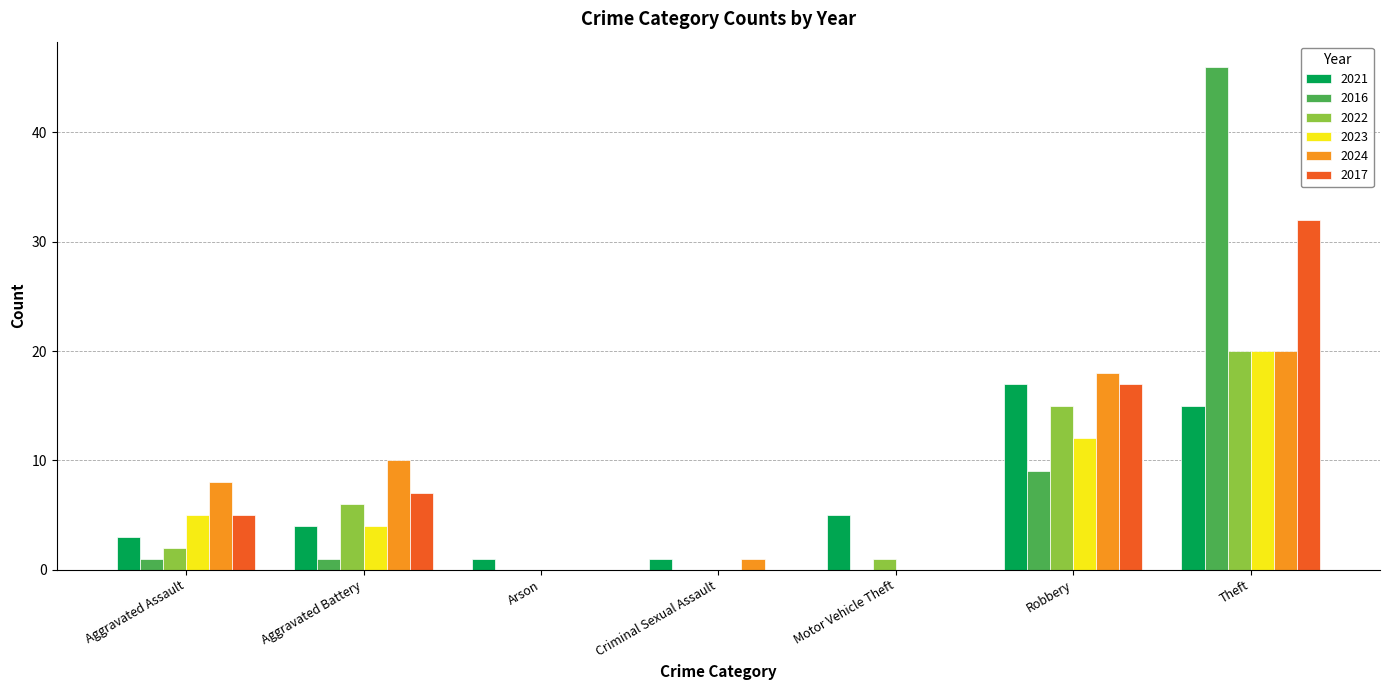

What value does the 2016 series have at Robbery, to the nearest 10?

10